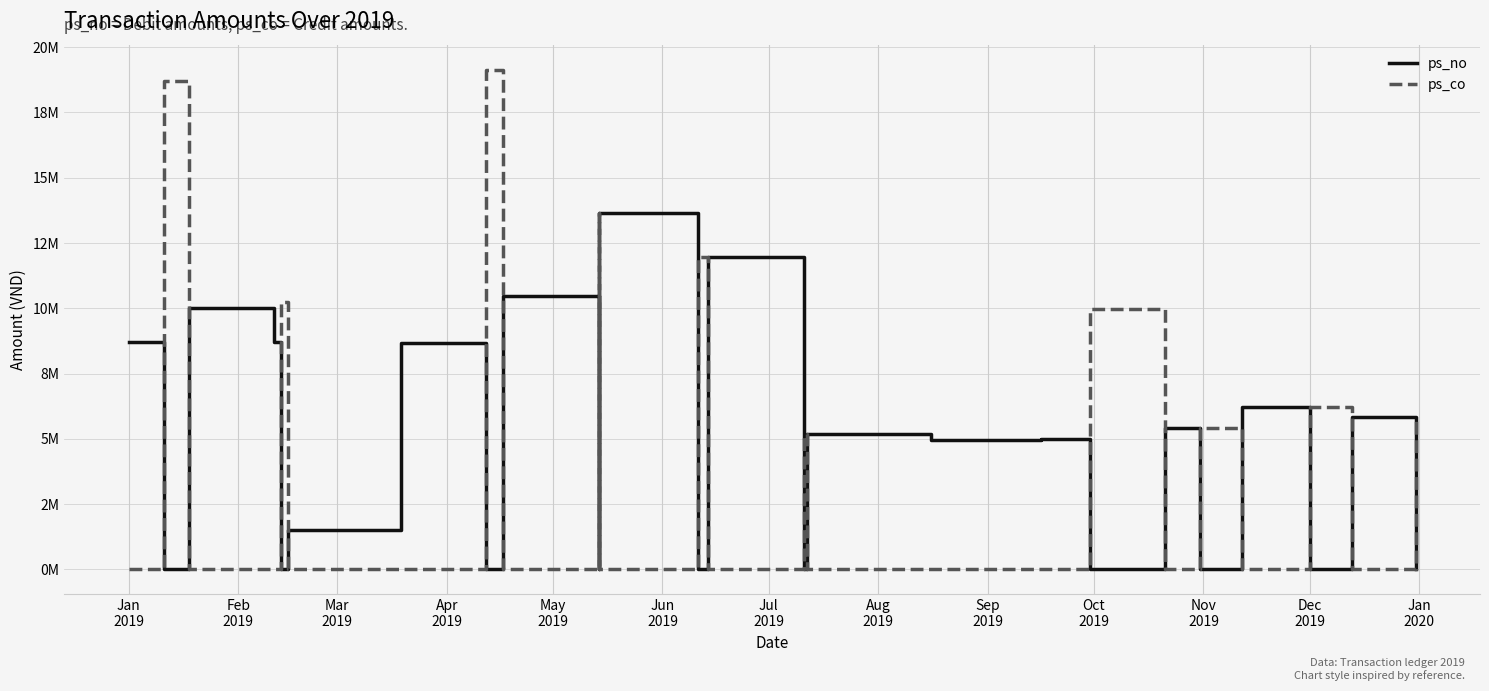

What is the total value across all series at May
2019?

10223710